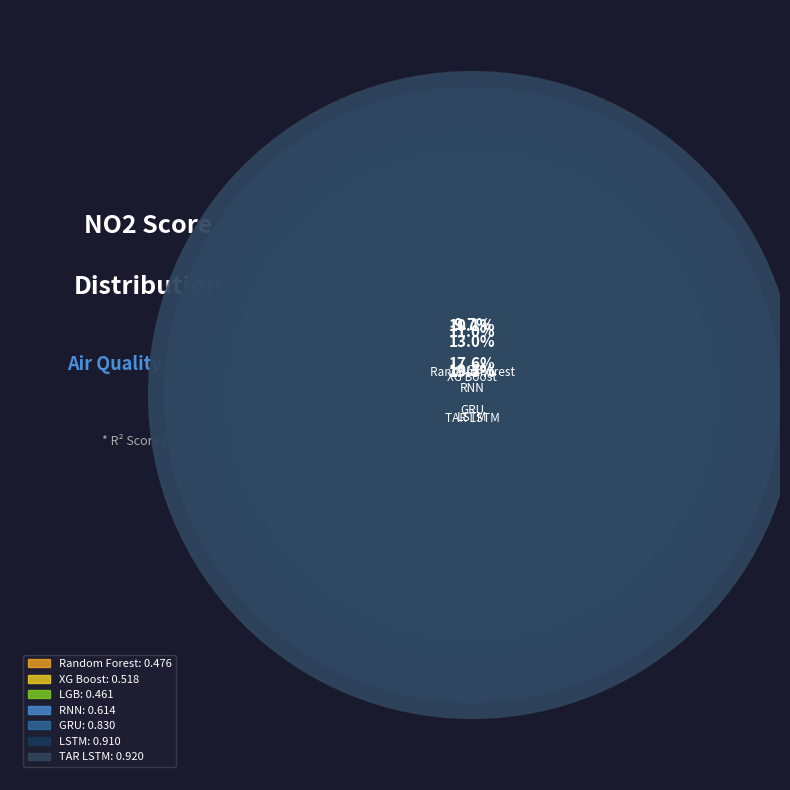

Which slice is the largest?

TAR LSTM